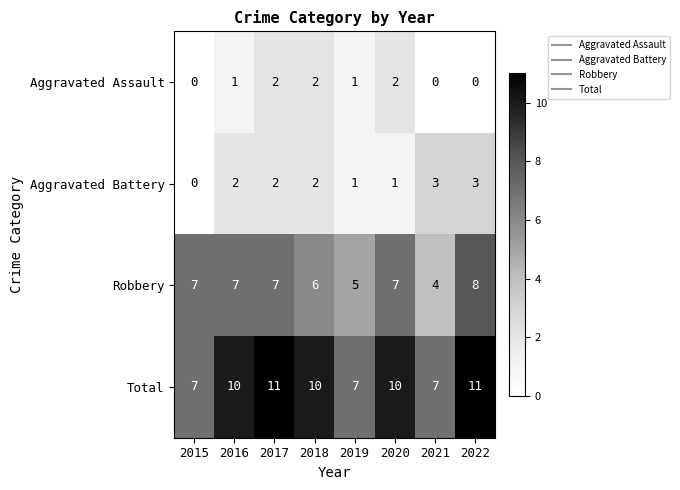

What is the sum of the Aggravated Battery values at 2022 and 2021?

6